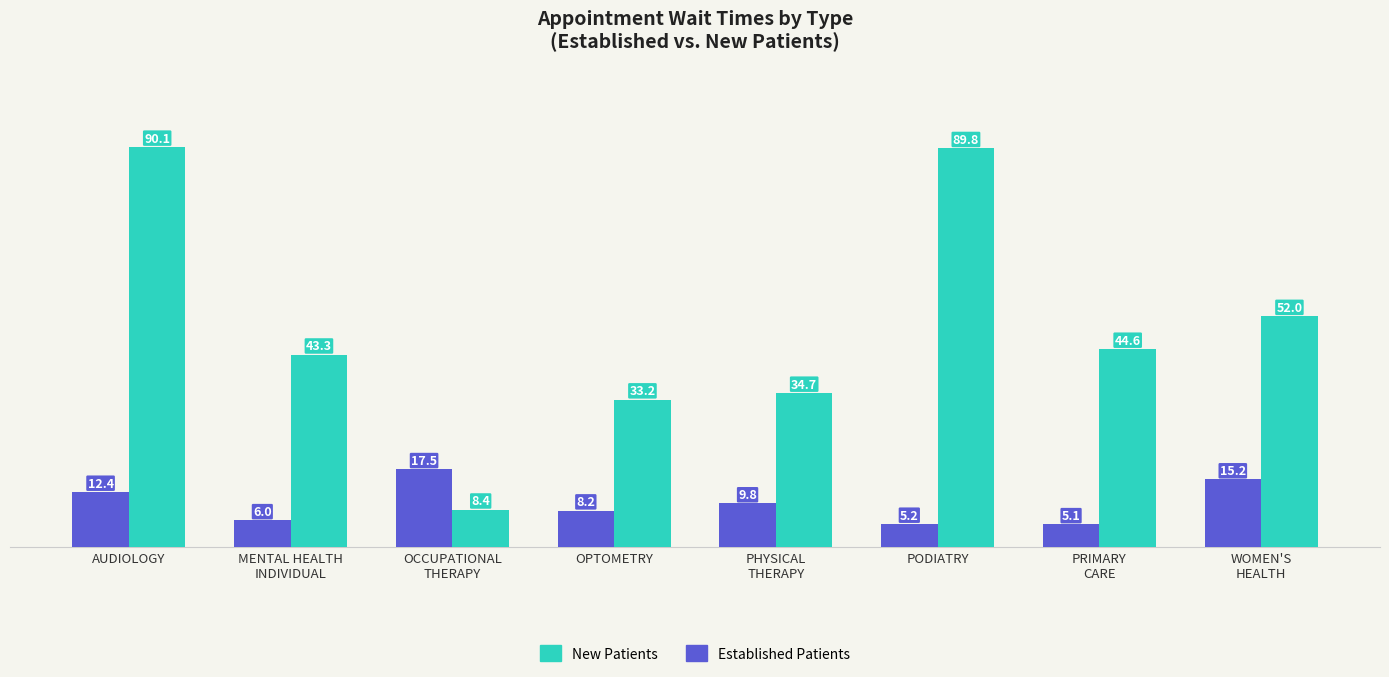

Which category has the highest value in the Established Patients series?

OCCUPATIONAL
THERAPY